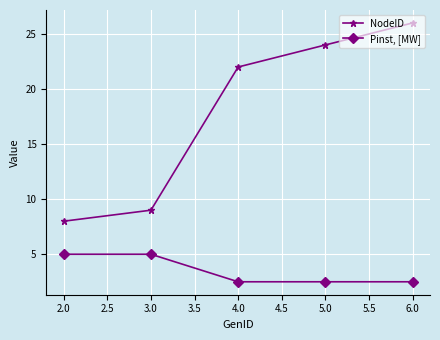

True or false: Pinst, [MW] and NodeID cross at least once.

False